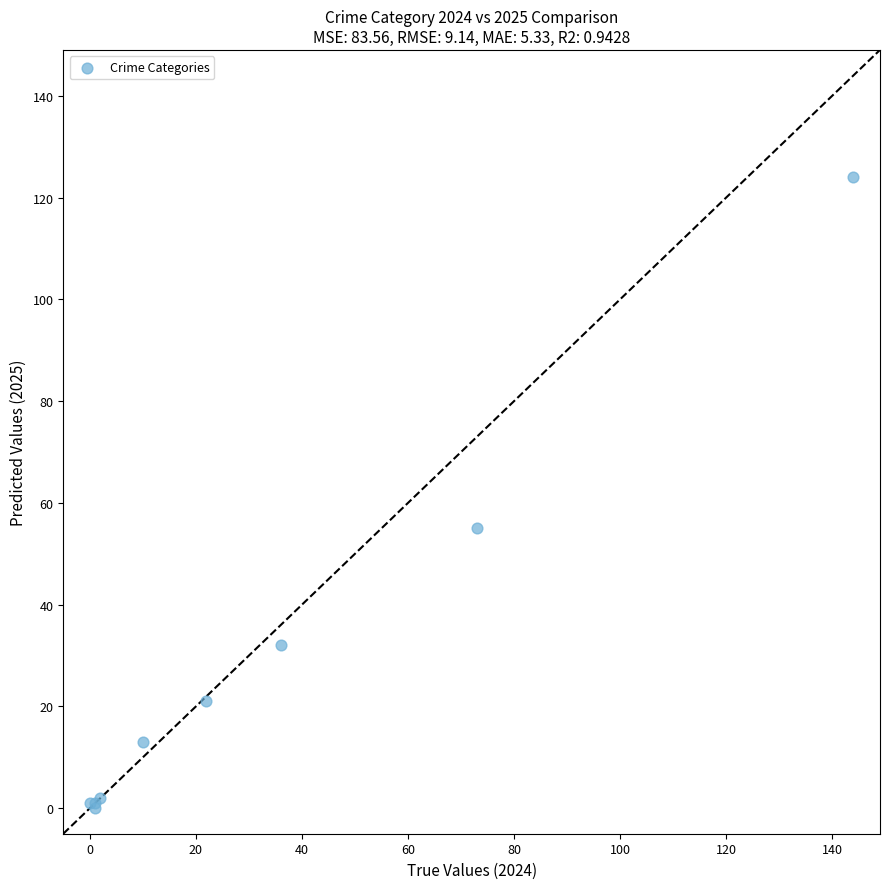

What Y value in the scatter plot is closest to 62?

55